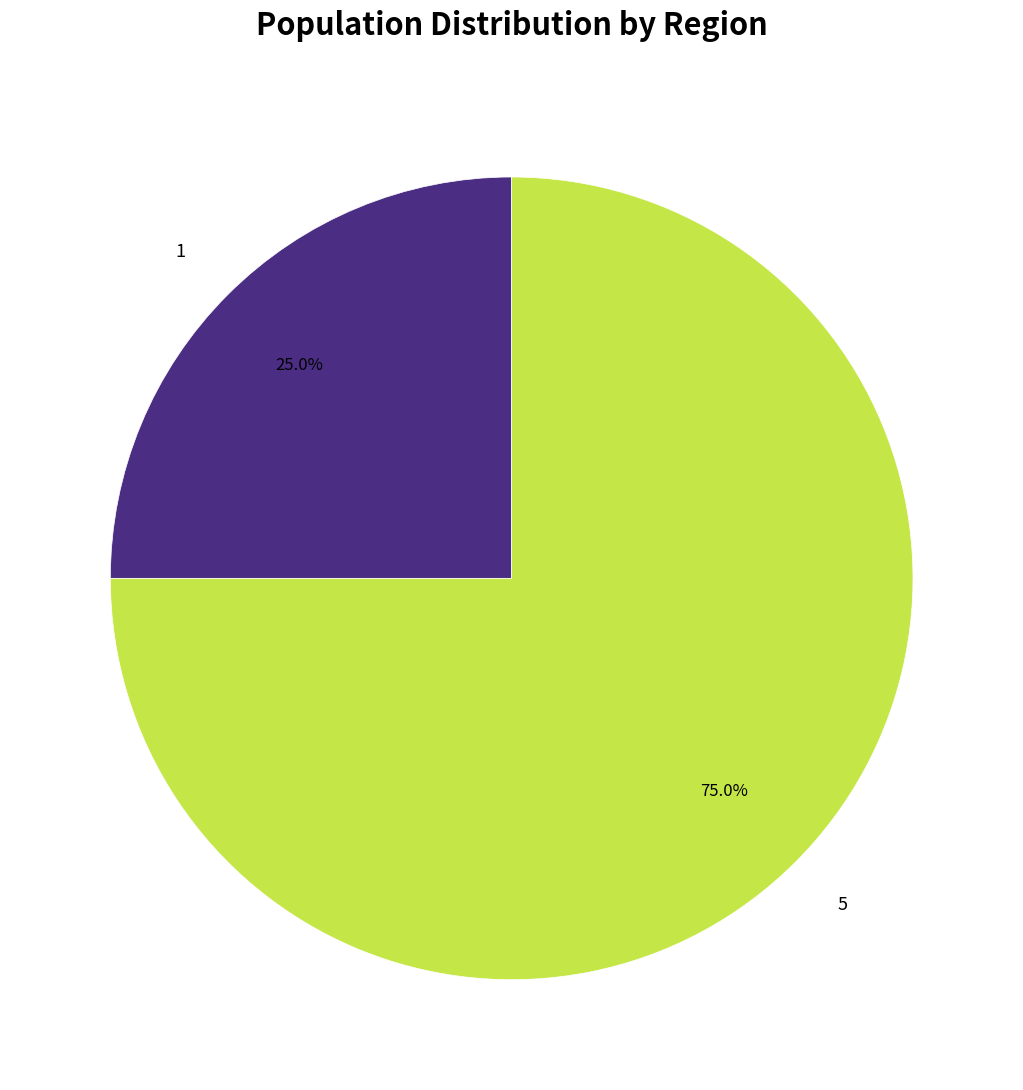

Count the number of slices in the pie.

2